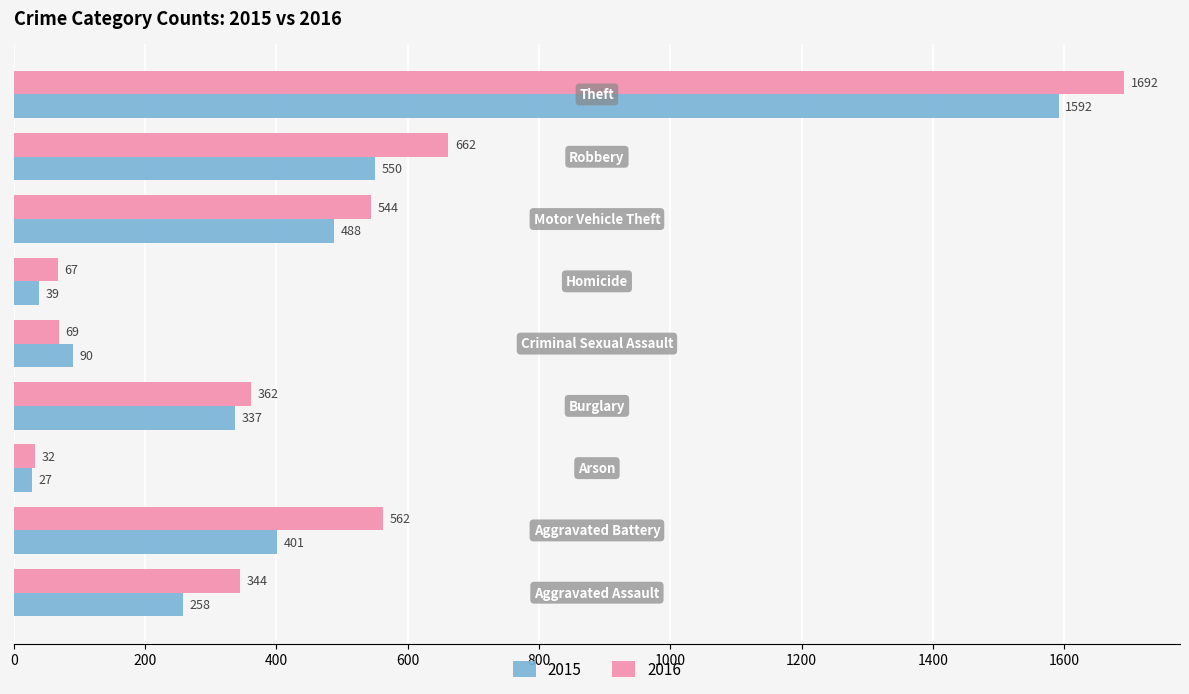

What is the maximum value for 2016?

1692